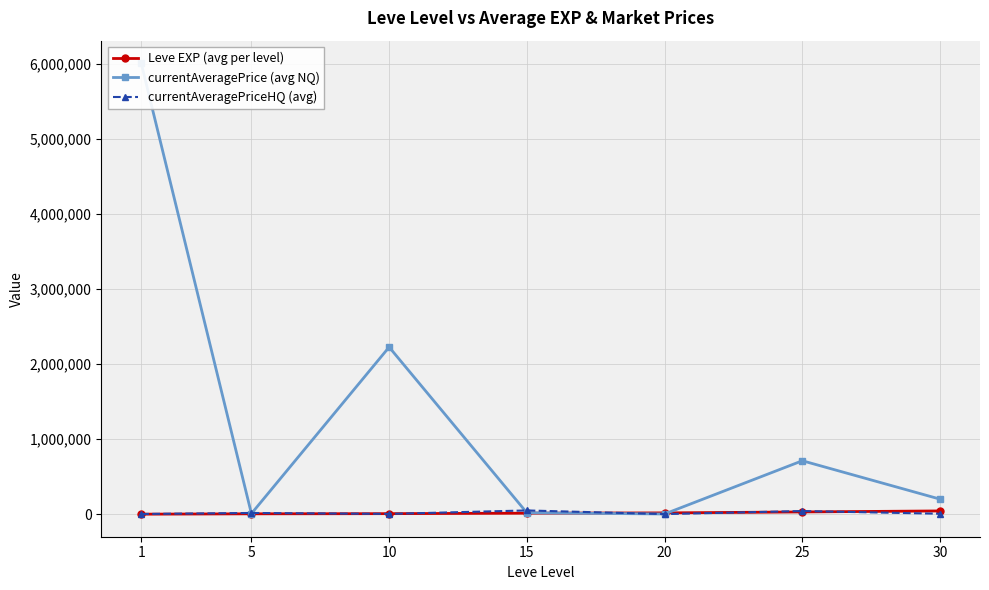

At which label does currentAveragePrice (avg NQ) reach its peak?

1